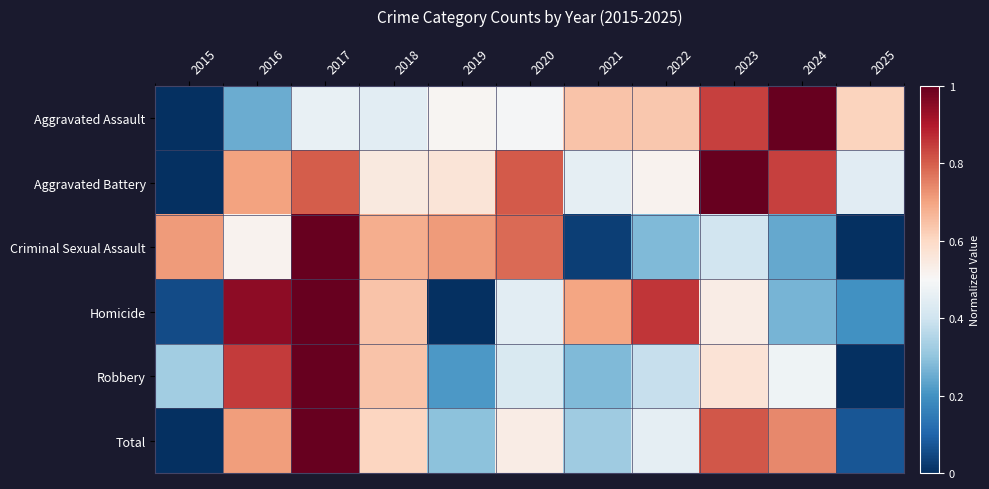

Which series has the largest total across all categories?

Aggravated Battery